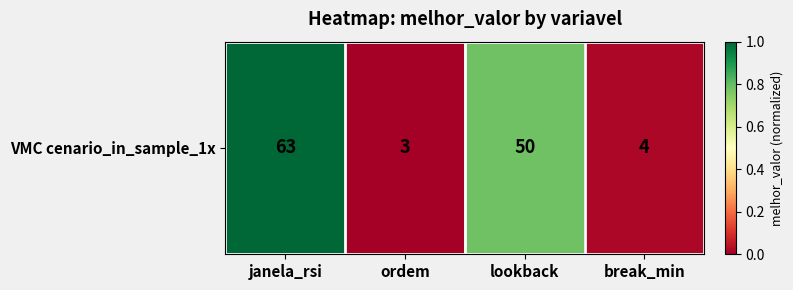

What is the sum of all values?

1.8